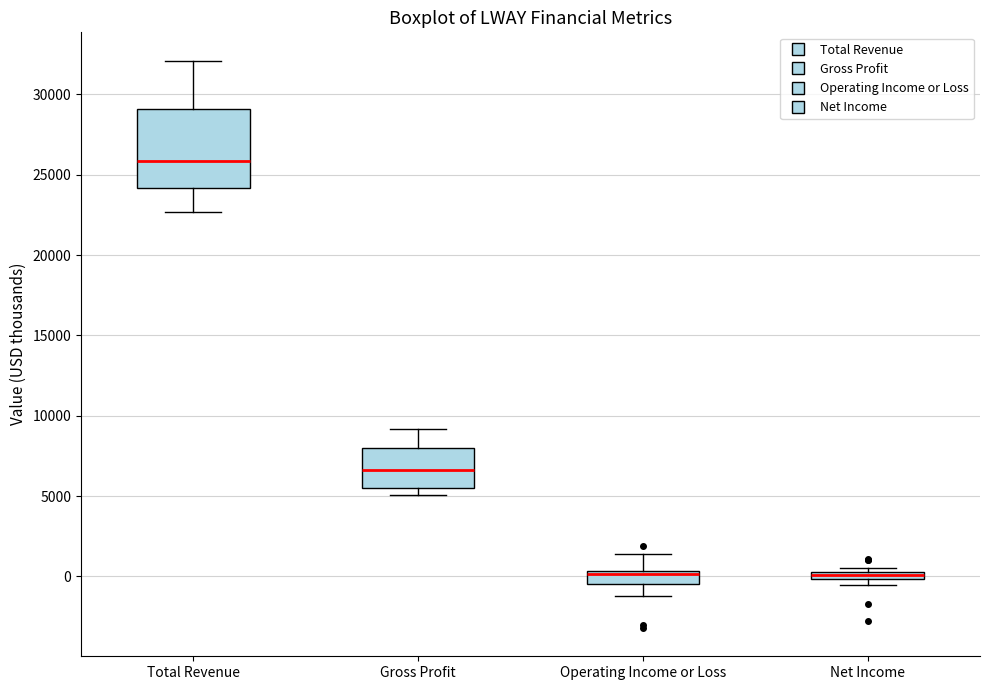

Comparing the boxes themselves (not the whiskers), which one is the tallest?

Total Revenue